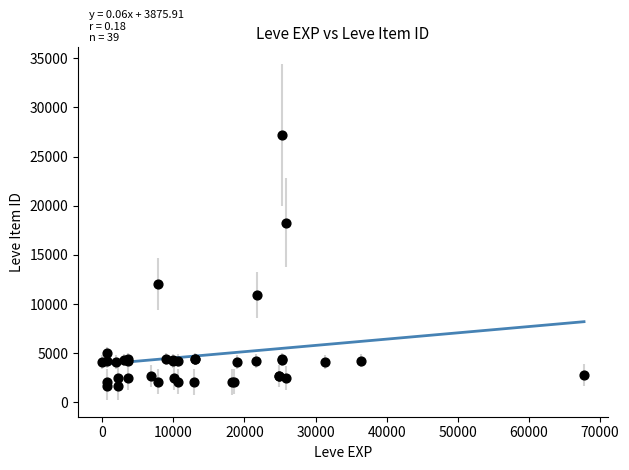

What Y value in the scatter plot is closest to 14448?

12018